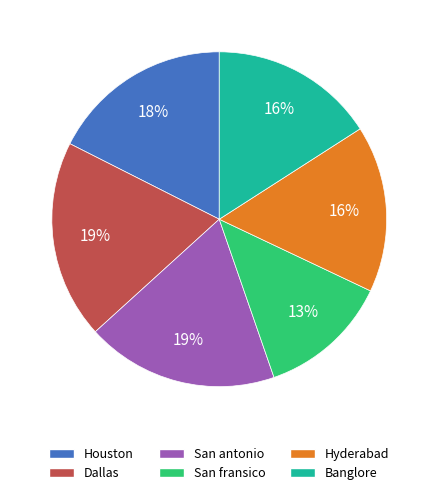

To the nearest percent, what is the average slice percentage?

17%